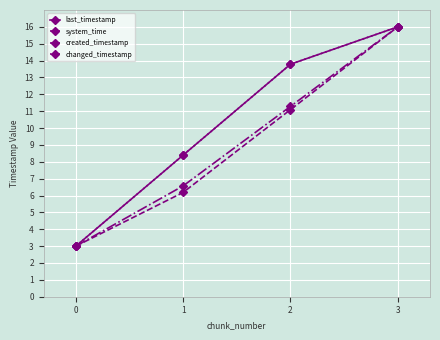

Is this an area chart (filled region under the line)?

No